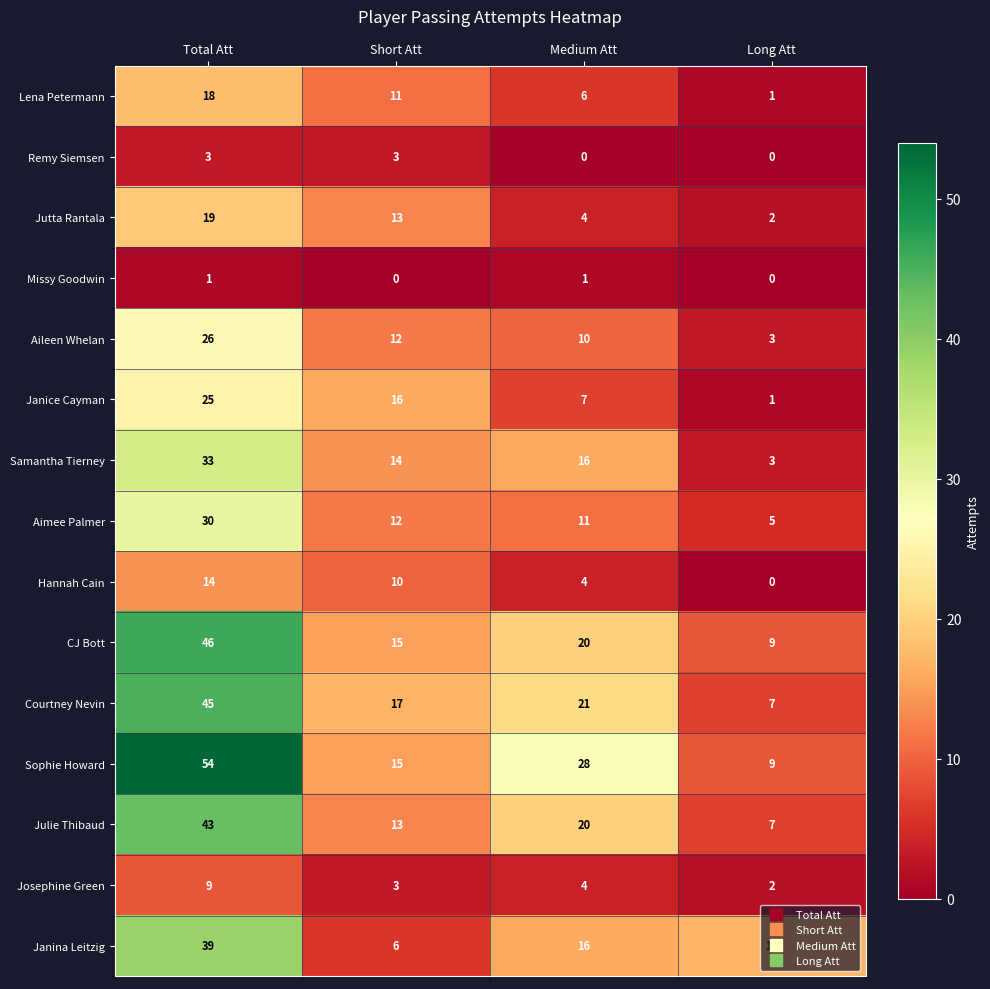

At which label is Julie Thibaud closest to 25?

Medium Att